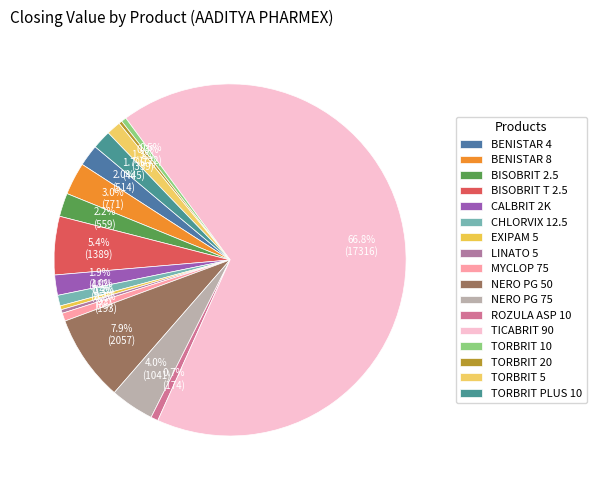

To the nearest percent, what percentage of the pie is NERO PG 50?

8%